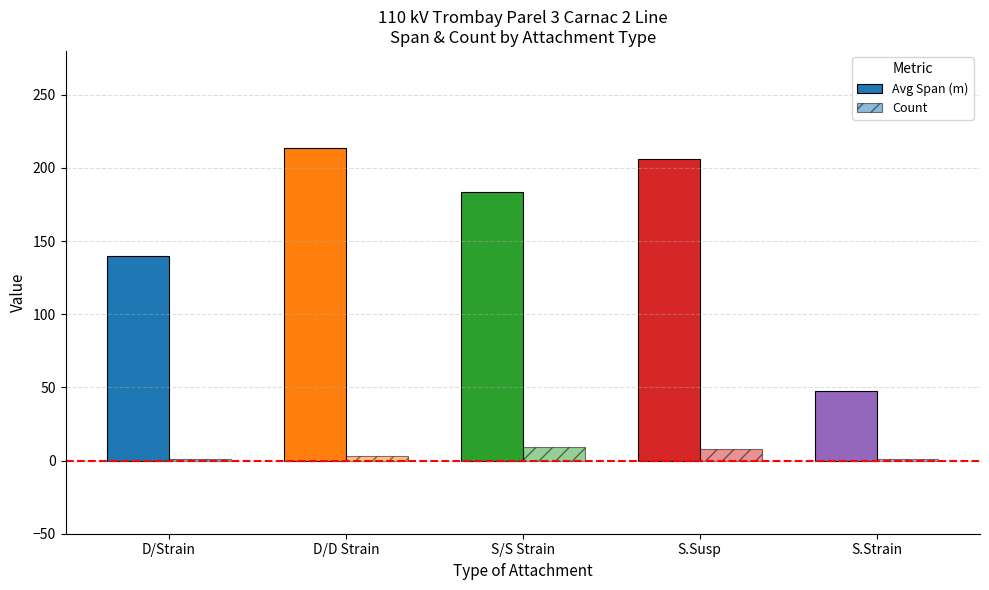

How many Count values are between 1 and 8?

4